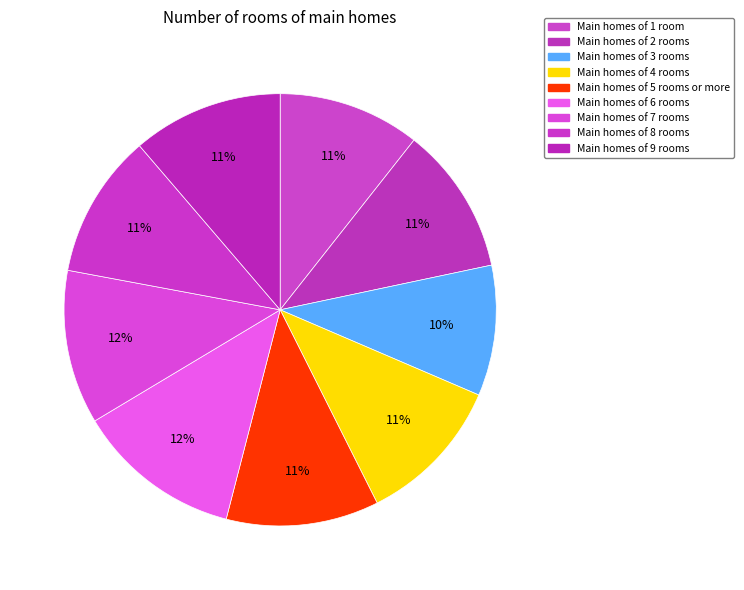

Count the number of slices in the pie.

9